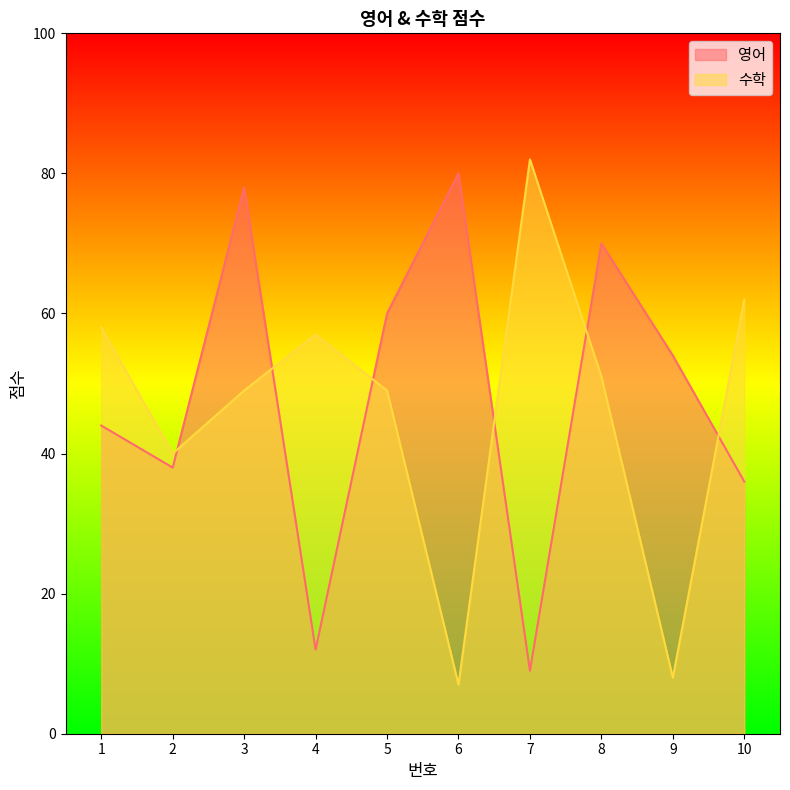

Between 6 and 9, which is larger?

6